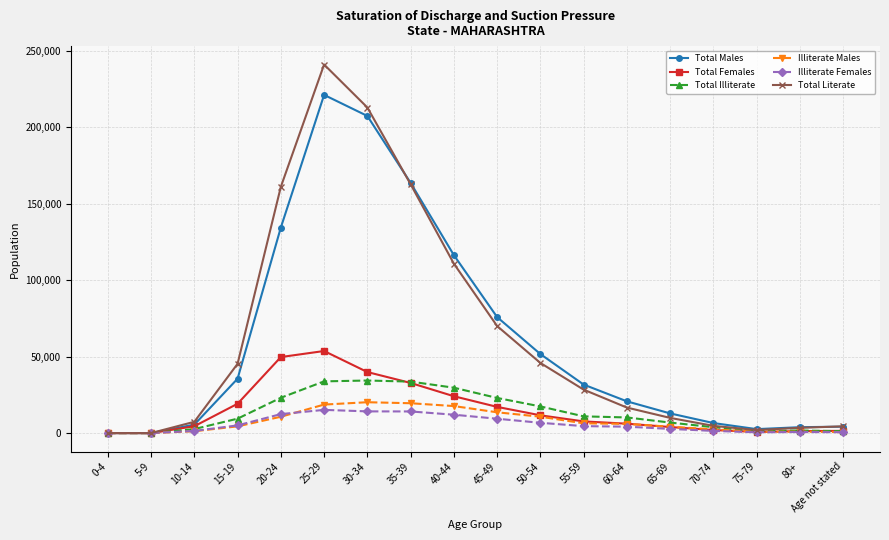

At which category is the sum across all series the highest?

25-29